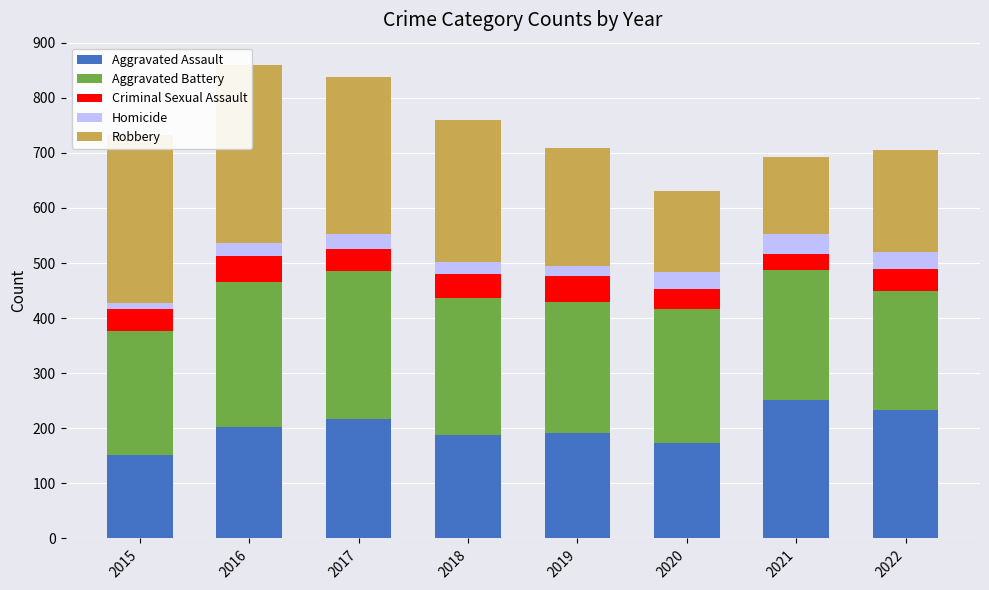

Which series has the widest spread of values?

Robbery